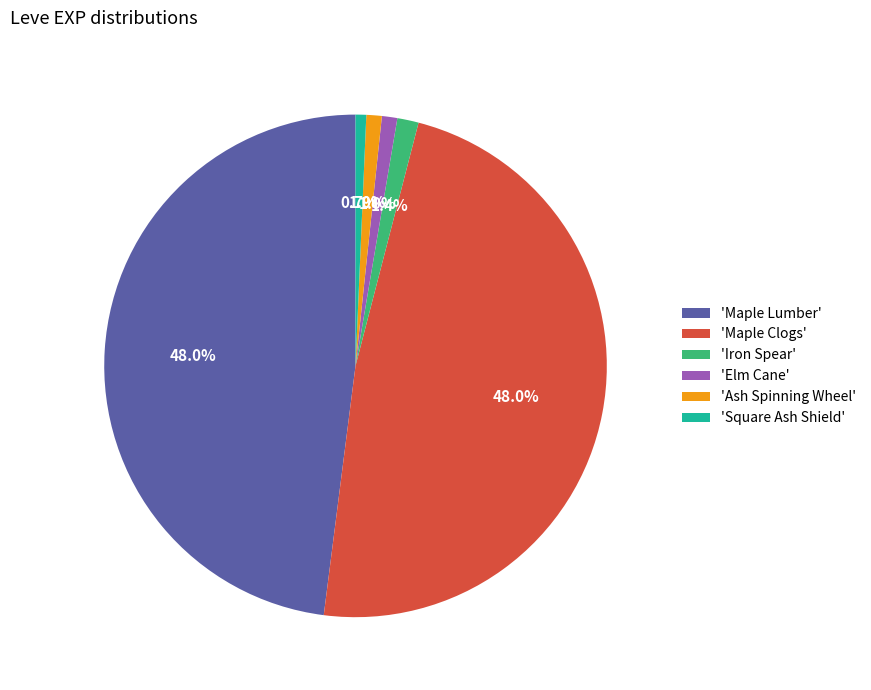

Does any single category account for the majority?

No